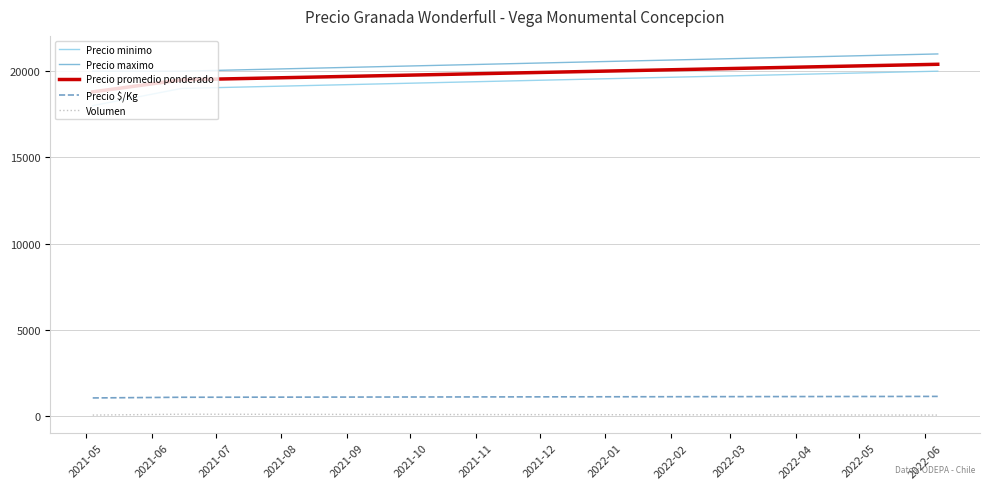

What is the highest value of the Precio $/Kg series?

1133